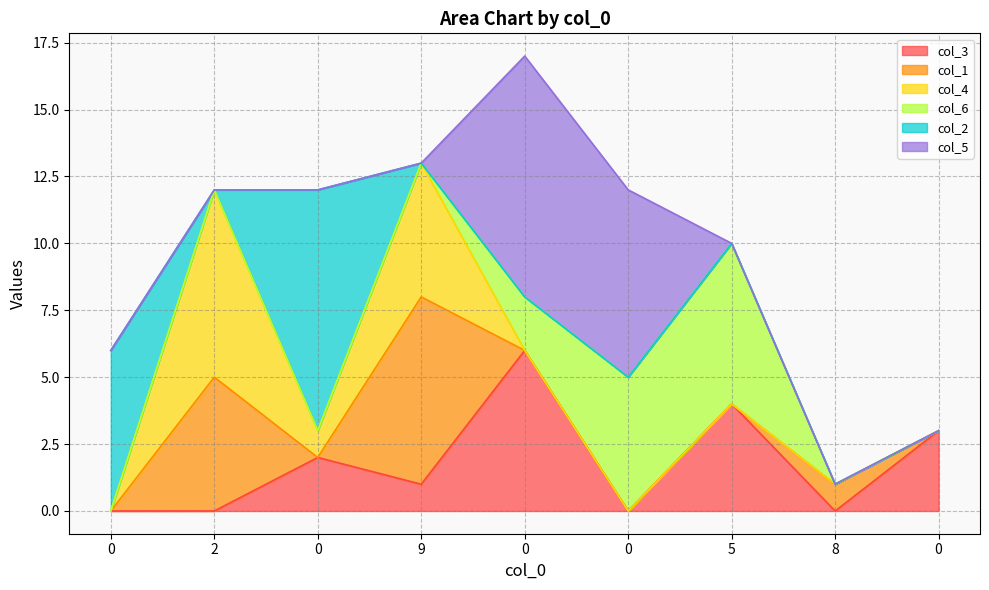

Reading left to right, transcribe all the data shown in this chart.

col_3: 0=0	2=0	0=2	9=1	0=6	0=0	5=4	8=0	0=3
col_1: 0=0	2=5	0=0	9=7	0=0	0=0	5=0	8=1	0=0
col_4: 0=0	2=7	0=1	9=5	0=0	0=0	5=0	8=0	0=0
col_6: 0=0	2=0	0=0	9=0	0=2	0=5	5=6	8=0	0=0
col_2: 0=6	2=0	0=9	9=0	0=0	0=0	5=0	8=0	0=0
col_5: 0=0	2=0	0=0	9=0	0=9	0=7	5=0	8=0	0=0